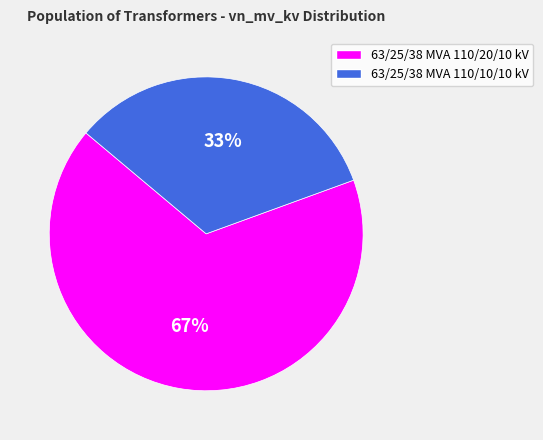

Does 63/25/38 MVA 110/20/10 kV account for over 50% of the chart?

Yes